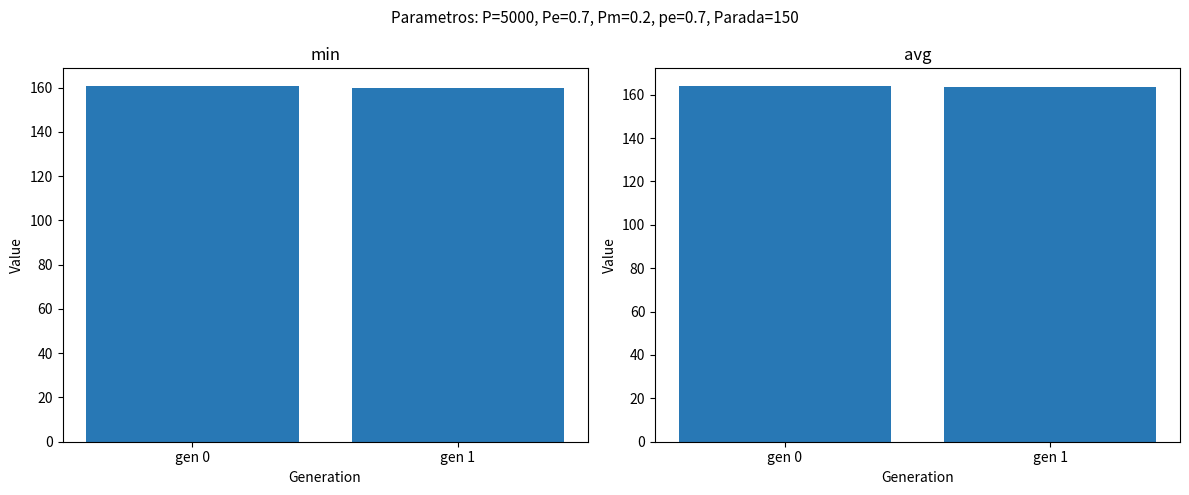

Which series changed the most between gen 0 and gen 1?

min